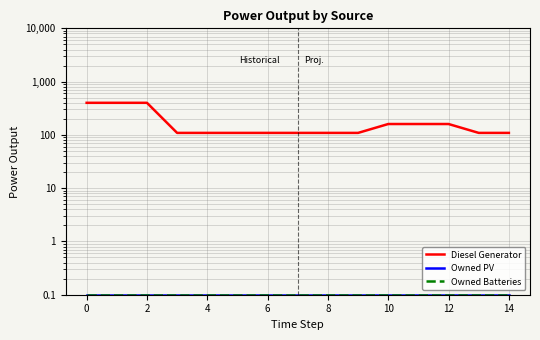

Which series has the largest total across all categories?

Diesel Generator